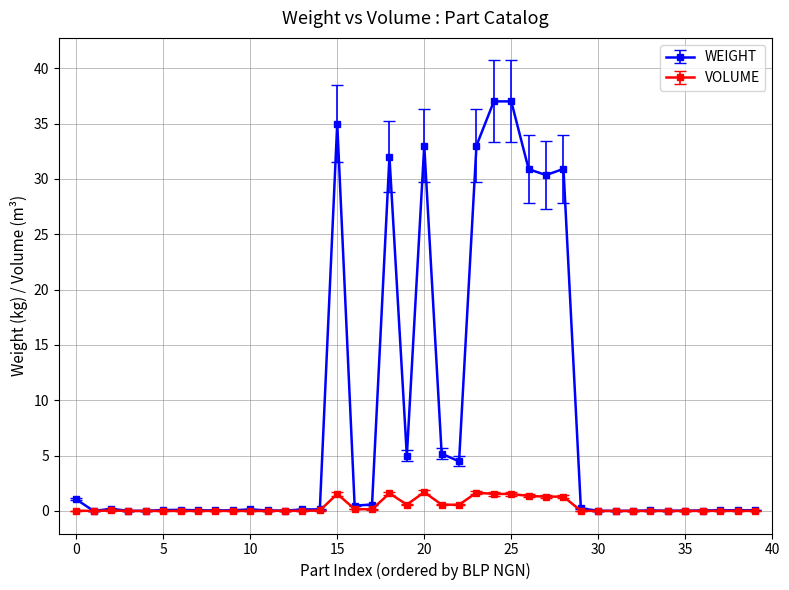

Which series has the widest spread of values?

WEIGHT